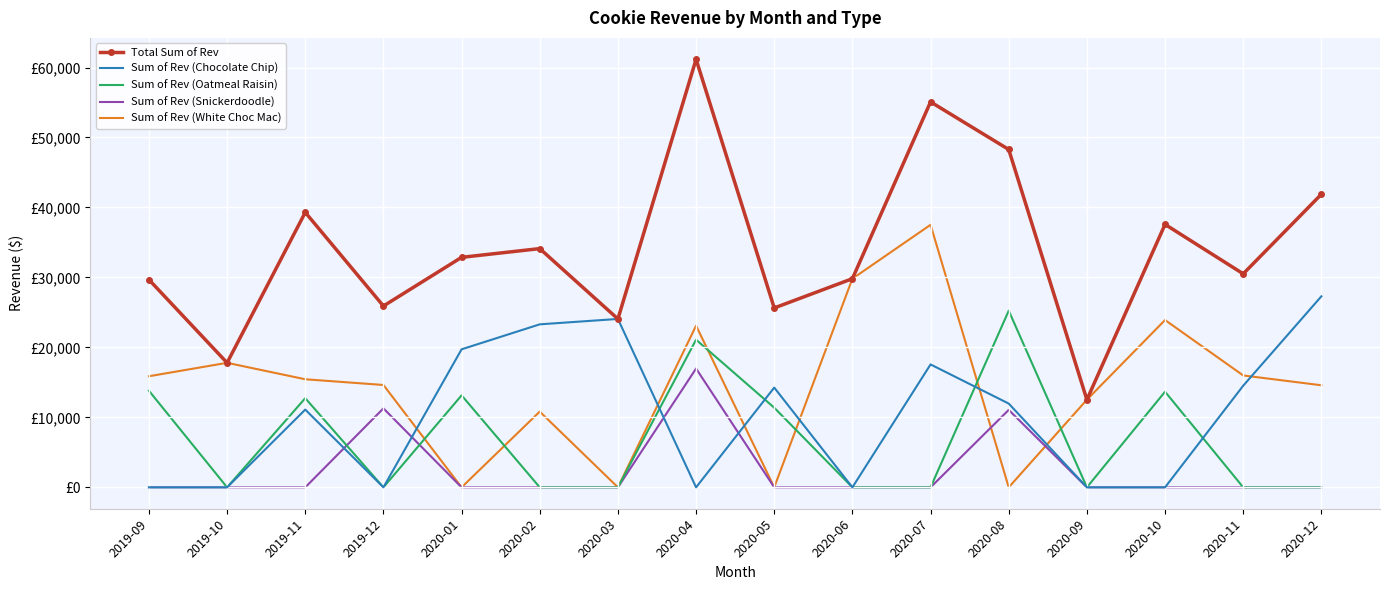

What are all the series names shown in the legend?

Total Sum of Rev, Sum of Rev (Chocolate Chip), Sum of Rev (Oatmeal Raisin), Sum of Rev (Snickerdoodle), Sum of Rev (White Choc Mac)